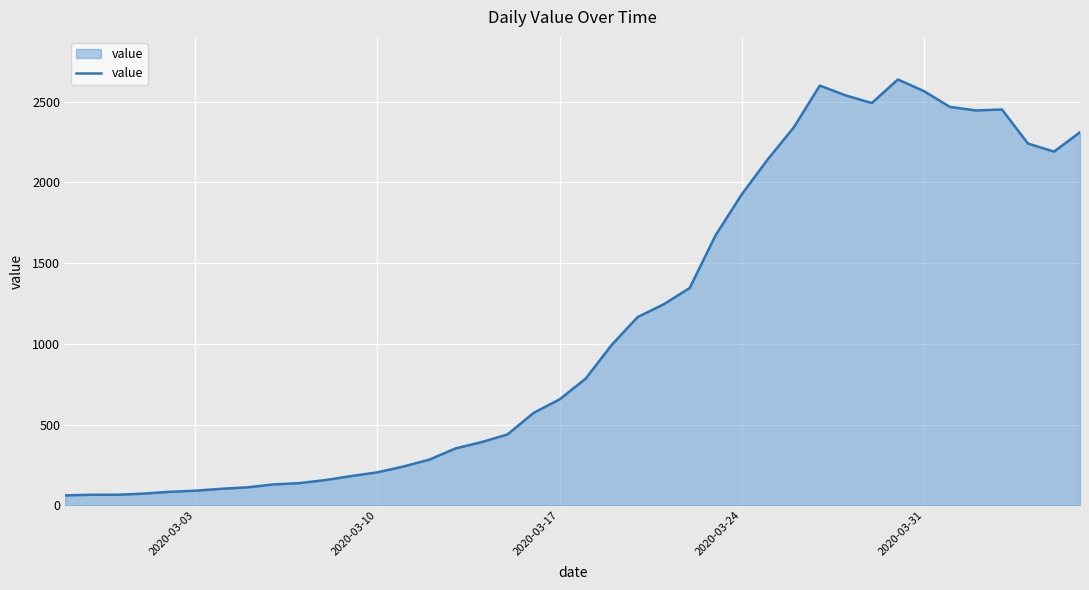

What is the greatest value displayed?

2638